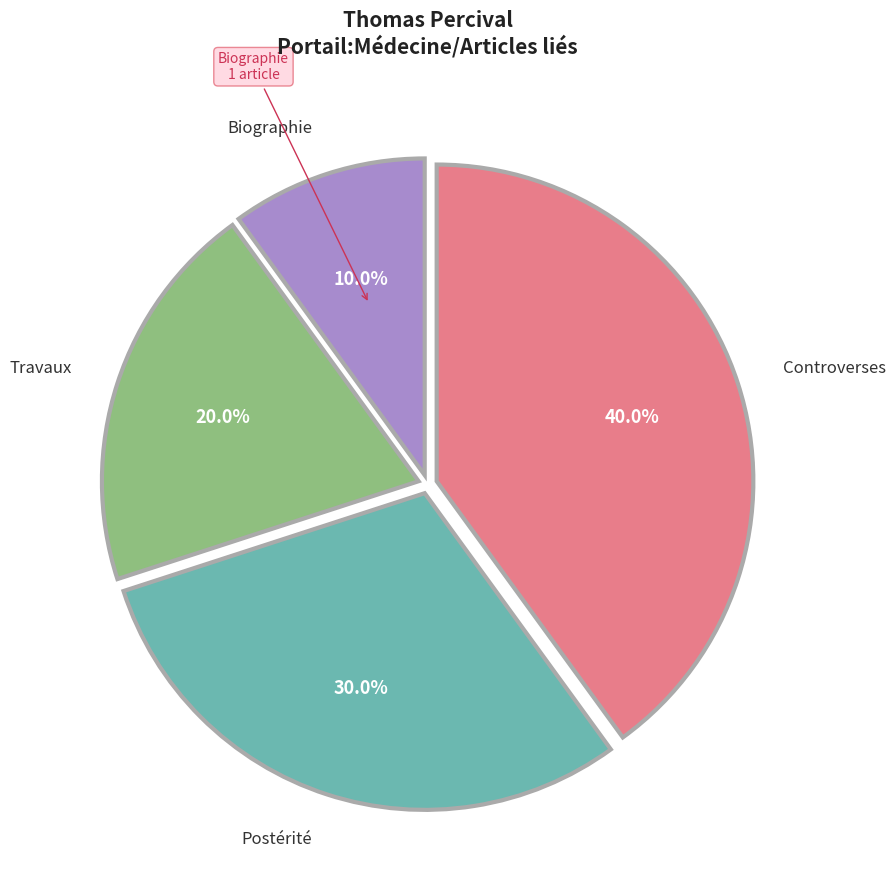

Is there a majority slice in this chart?

No